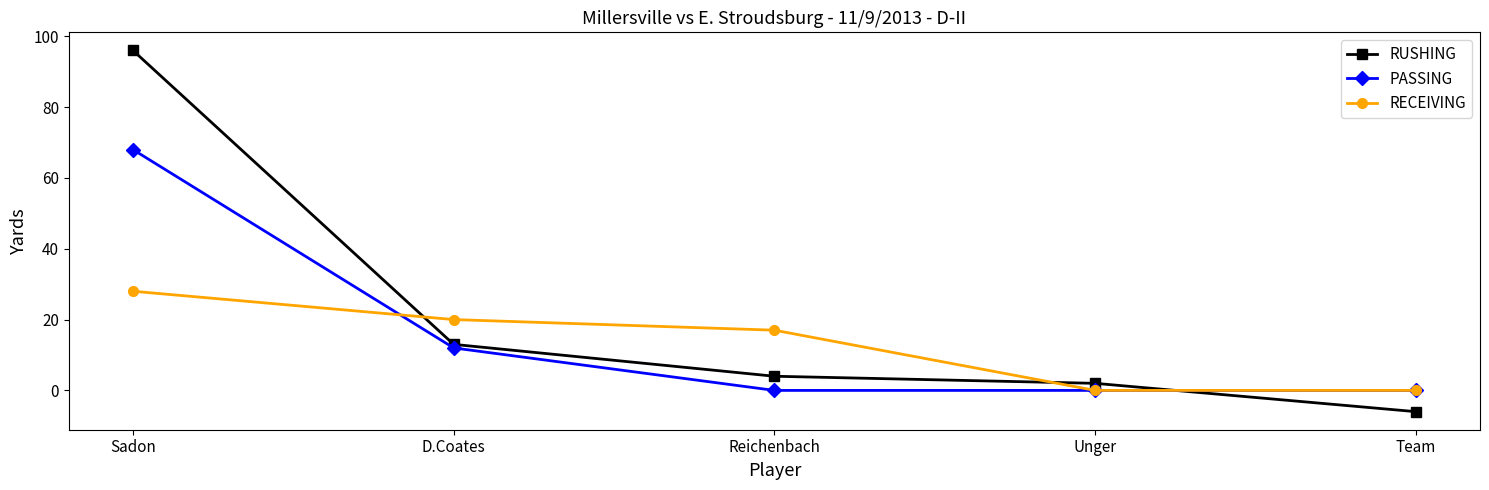

What is the difference between the maximum and minimum values in the PASSING series?

68